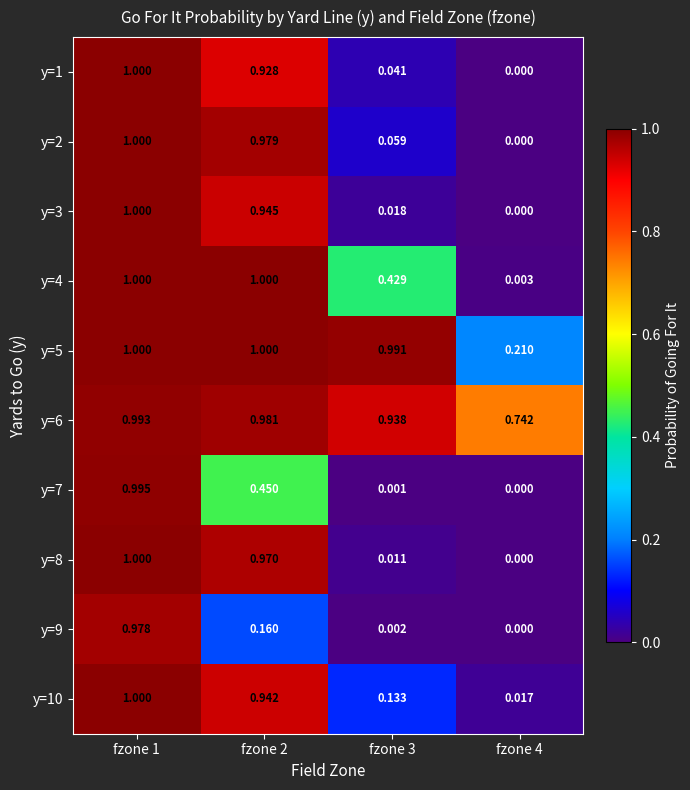

Is the value of y=8 at fzone 3 greater than the value of y=7 at fzone 4?

Yes